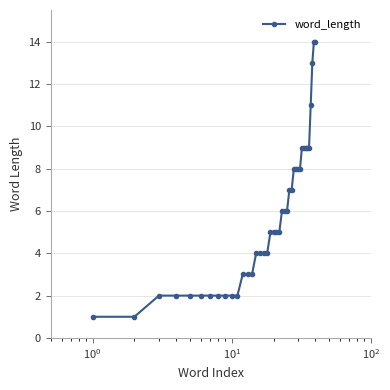

Count the number of data series in this chart.

1